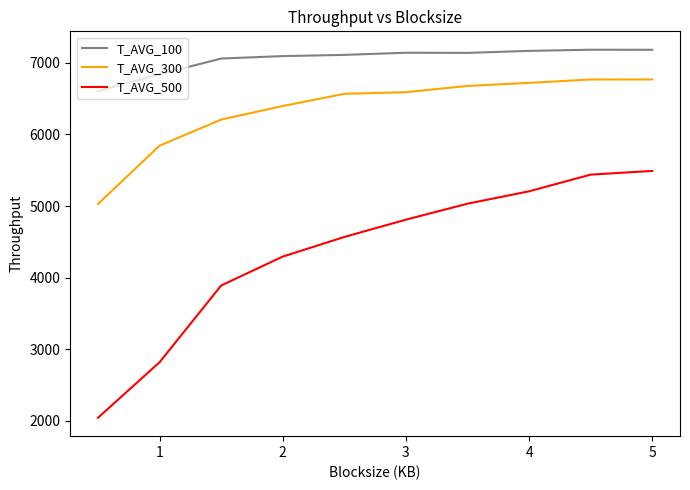

Which series has the largest total across all categories?

T_AVG_100